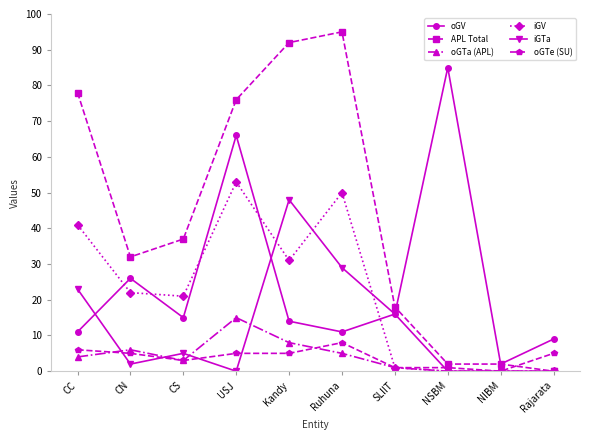

Reading right to left, what are all the values shown in this chart?

oGV: Rajarata=9	NIBM=2	NSBM=85	SLIIT=16	Ruhuna=11	Kandy=14	USJ=66	CS=15	CN=26	CC=11
APL Total: Rajarata=0	NIBM=2	NSBM=2	SLIIT=18	Ruhuna=95	Kandy=92	USJ=76	CS=37	CN=32	CC=78
oGTa (APL): Rajarata=0	NIBM=0	NSBM=0	SLIIT=1	Ruhuna=5	Kandy=8	USJ=15	CS=3	CN=6	CC=4
iGV: Rajarata=0	NIBM=0	NSBM=0	SLIIT=1	Ruhuna=50	Kandy=31	USJ=53	CS=21	CN=22	CC=41
iGTa: Rajarata=0	NIBM=0	NSBM=0	SLIIT=16	Ruhuna=29	Kandy=48	USJ=0	CS=5	CN=2	CC=23
oGTe (SU): Rajarata=5	NIBM=0	NSBM=1	SLIIT=1	Ruhuna=8	Kandy=5	USJ=5	CS=3	CN=5	CC=6